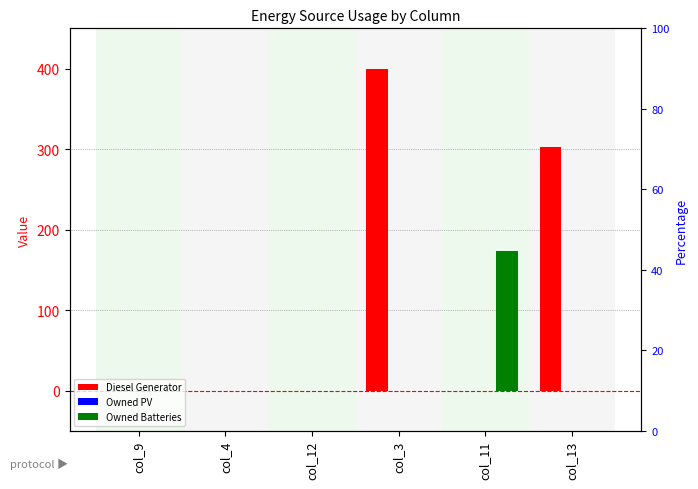

List the series in order of their peak value, highest first.

Diesel Generator, Owned Batteries, Owned PV